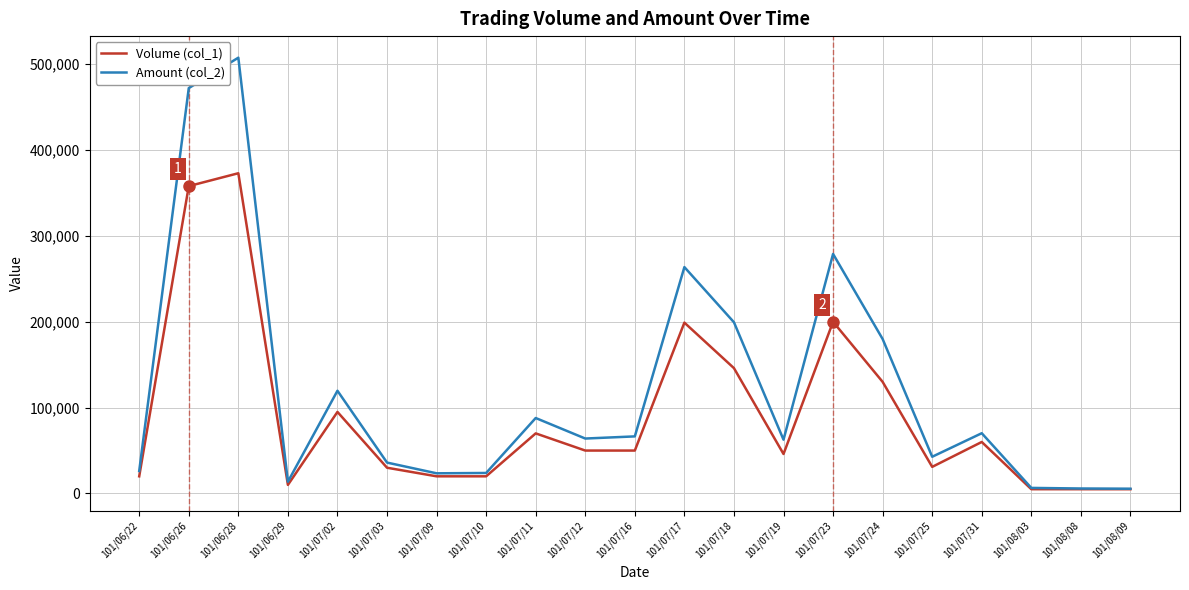

Which series has the largest total across all categories?

Amount (col_2)